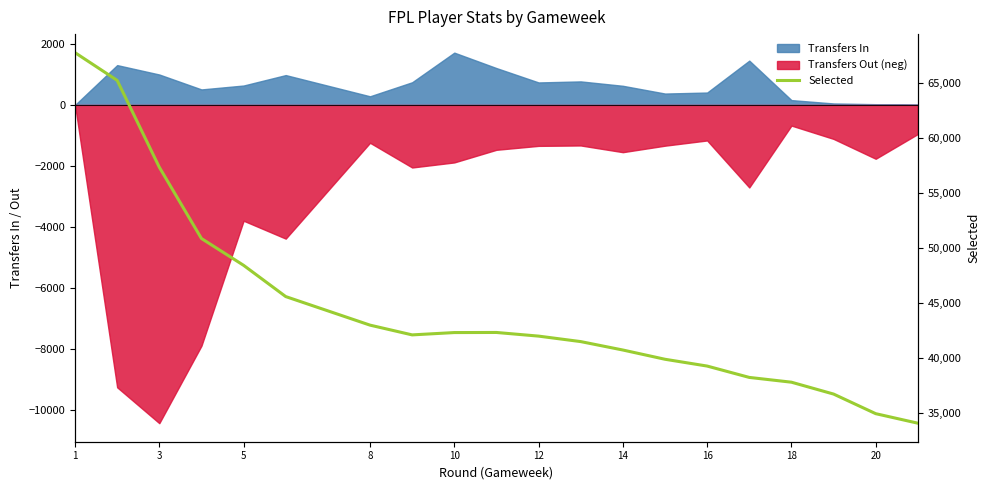

True or false: the data shows 13231 at 3.

False